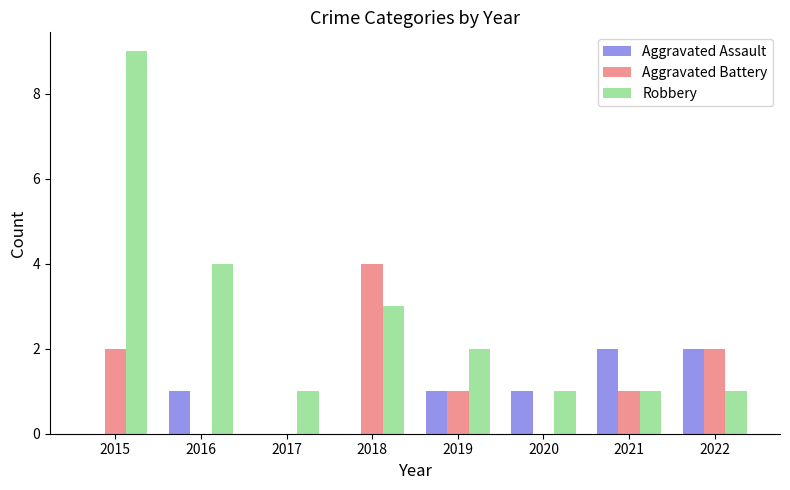

At which label is Robbery closest to 5?

2016